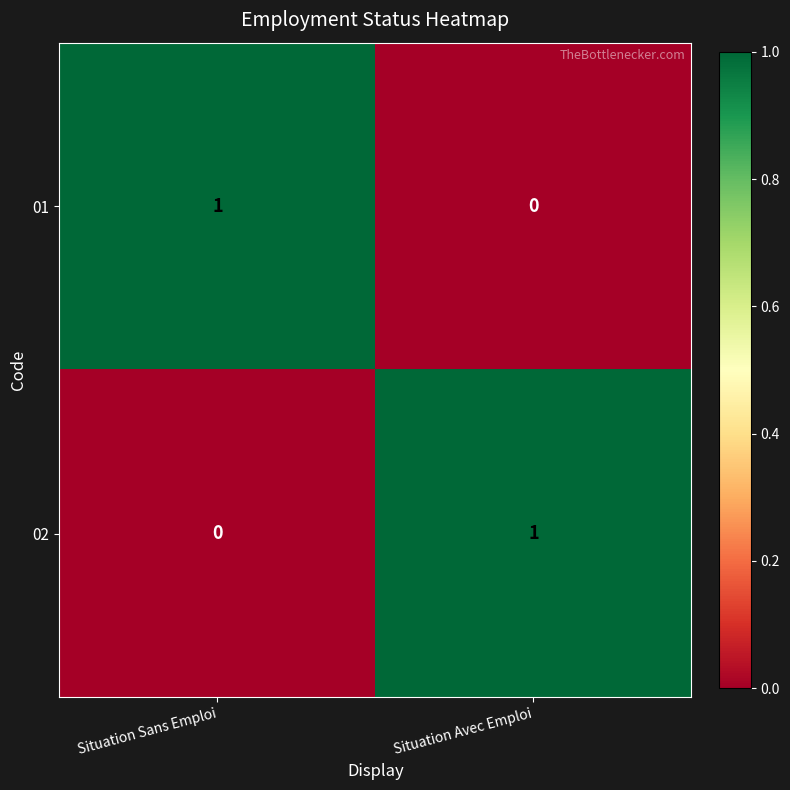

What is the spread (max minus min) of values at Situation Avec Emploi?

1